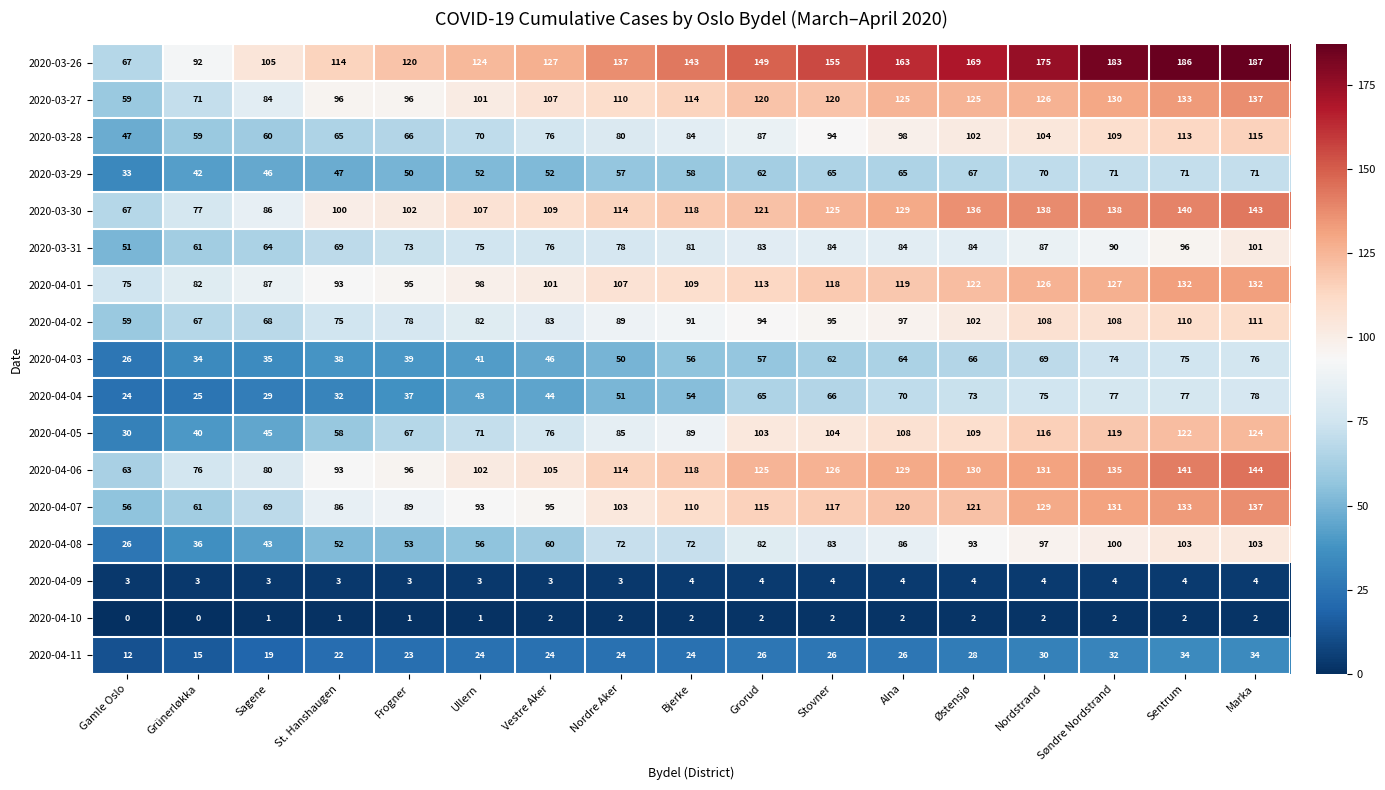

Where is 2020-04-07 nearest to the value 96?

Vestre Aker